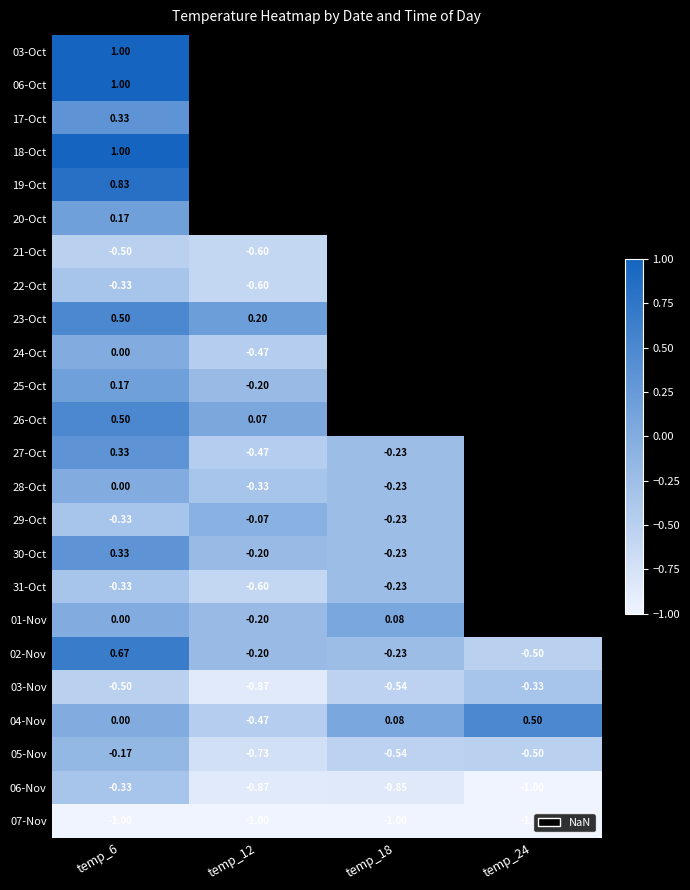

Which has a higher value, temp_18 or temp_6?

temp_6